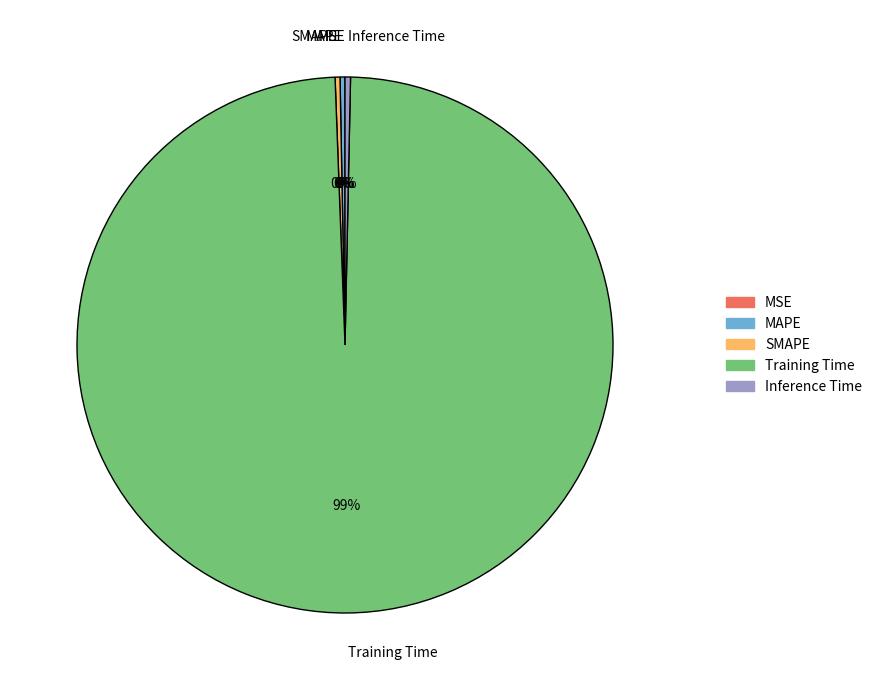

To the nearest percent, what is the average slice percentage?

20%